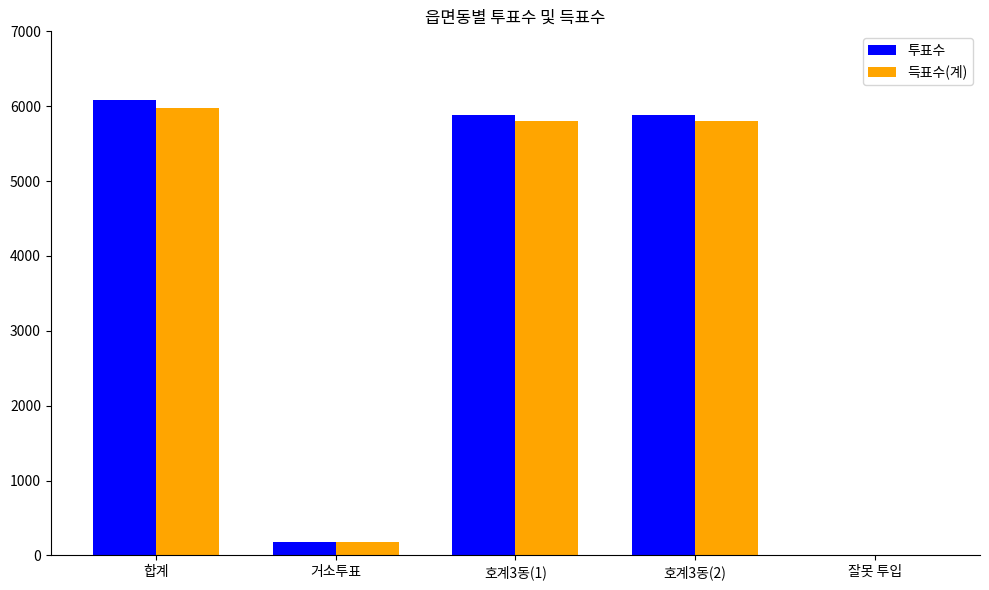

Where does the 득표수(계) series first go above 5796?

합계